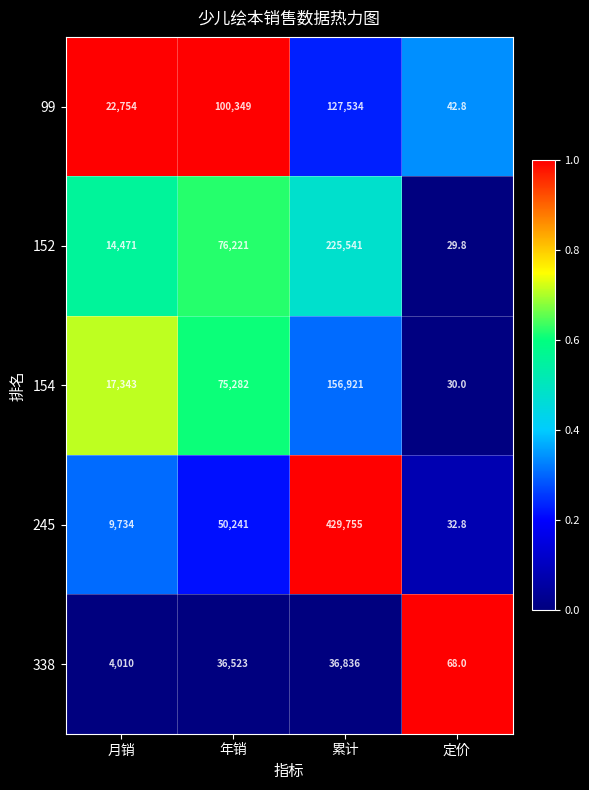

What is the highest value of the 154 series?

156921.0